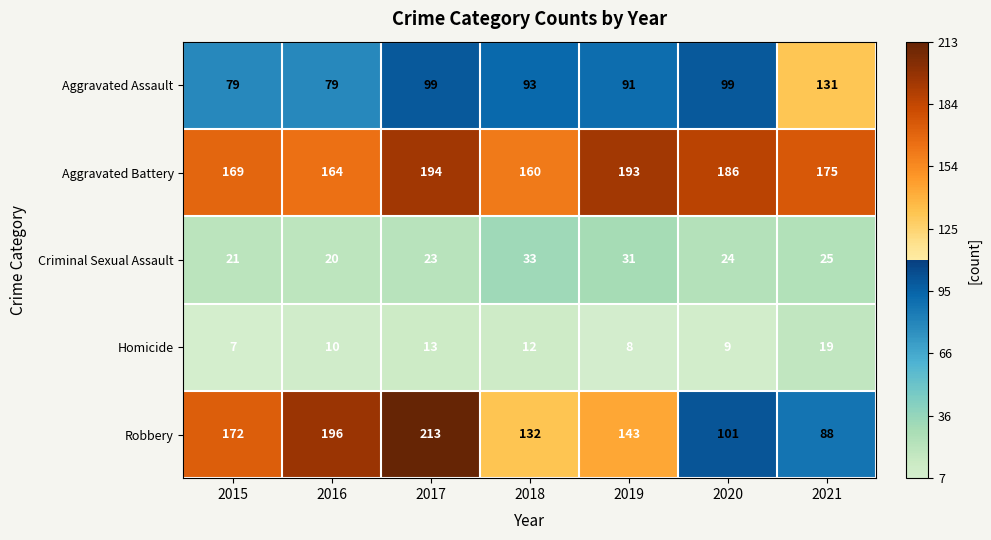

Rank the series by their maximum value, from highest to lowest.

Robbery, Aggravated Battery, Aggravated Assault, Criminal Sexual Assault, Homicide